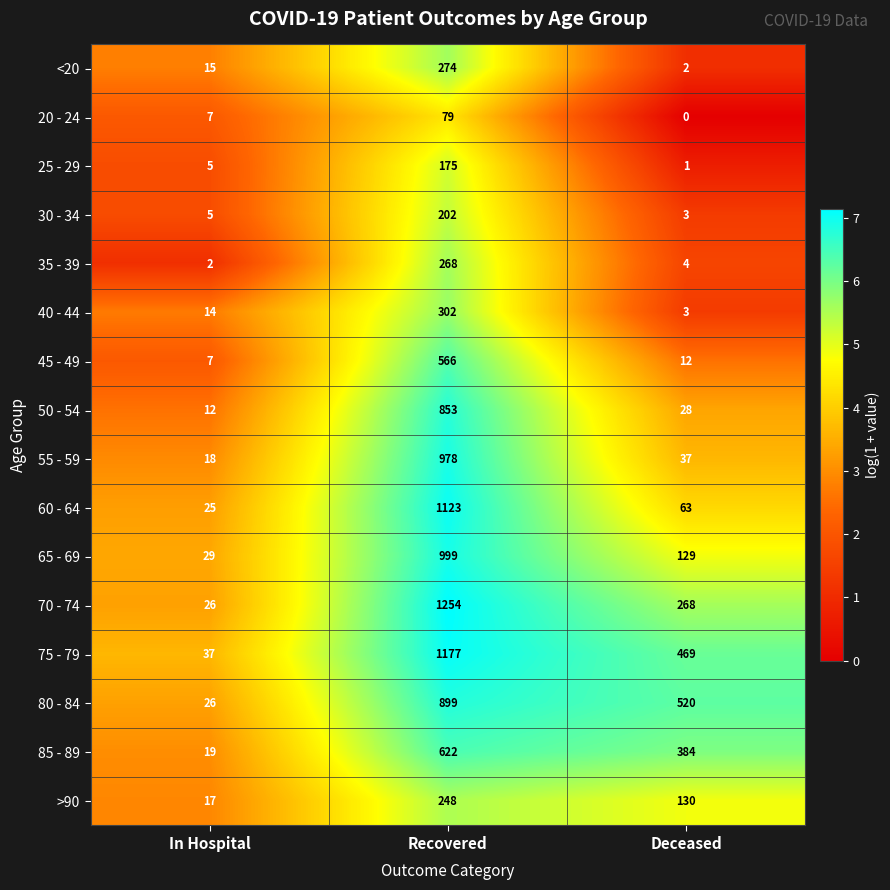

What is the greatest value displayed?

1254